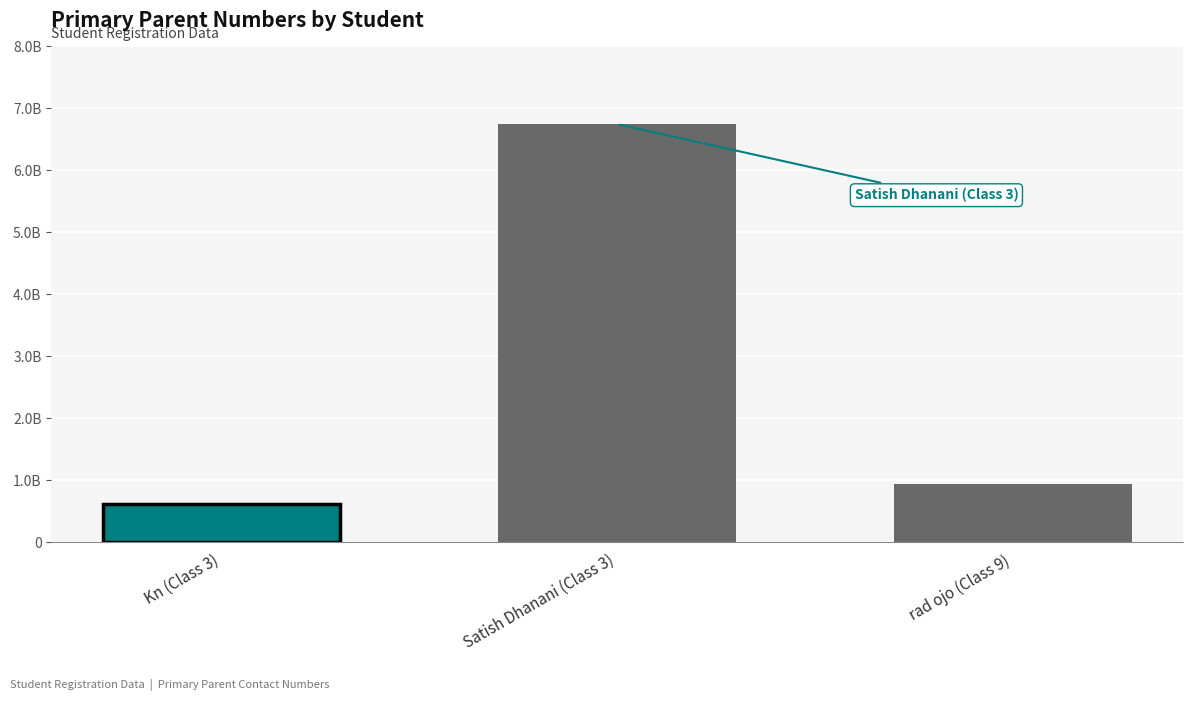

Are the bars horizontal?

No